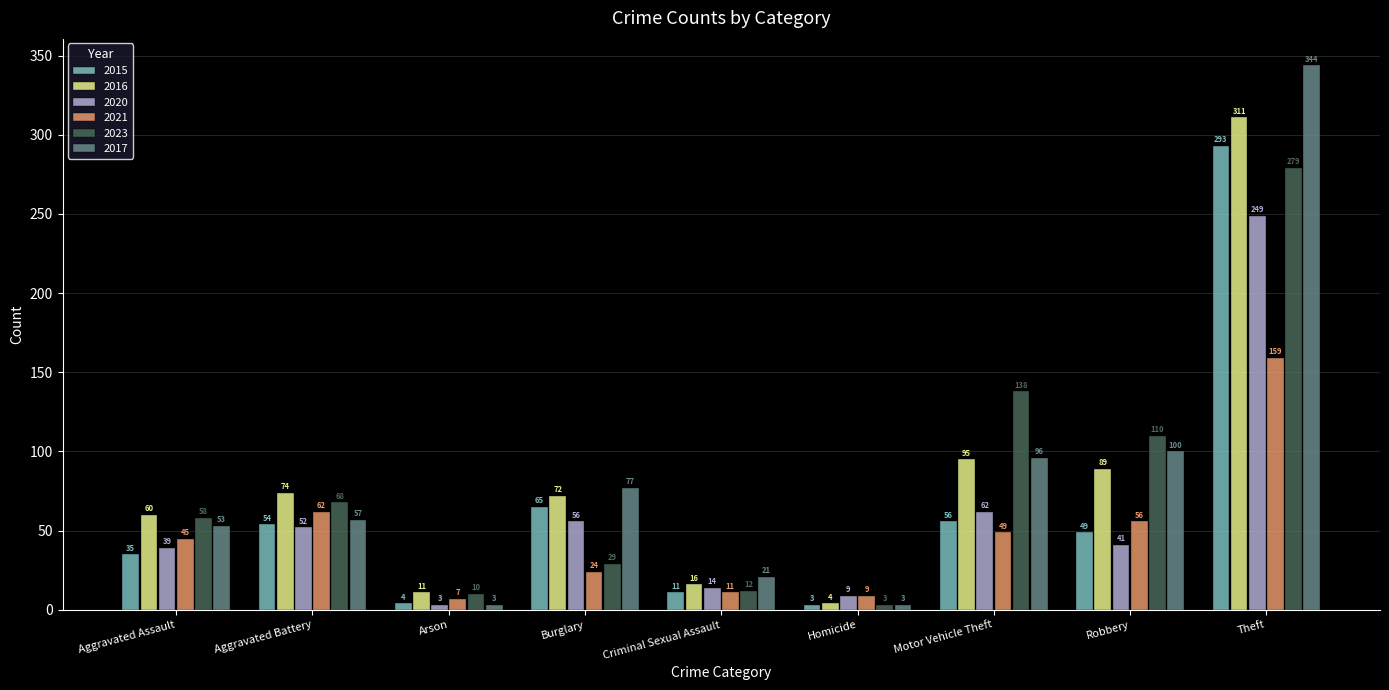

Rank the series at Burglary from highest to lowest value.

2017, 2016, 2015, 2020, 2023, 2021